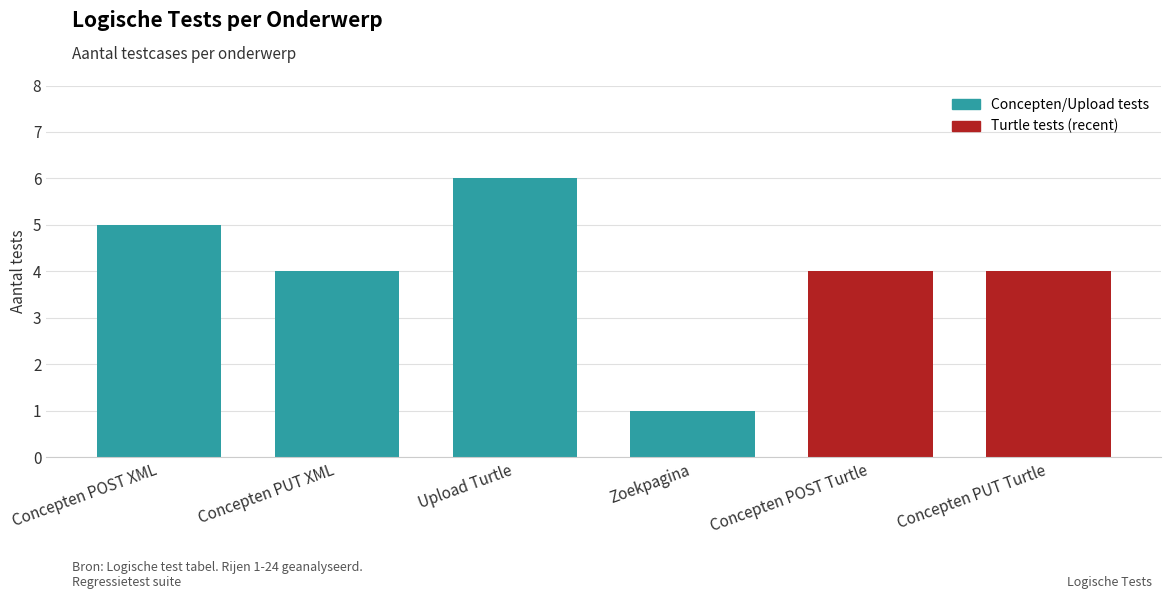

Reading right to left, what are all the values shown in this chart?

Concepten PUT Turtle=4	Concepten POST Turtle=4	Zoekpagina=1	Upload Turtle=6	Concepten PUT XML=4	Concepten POST XML=5